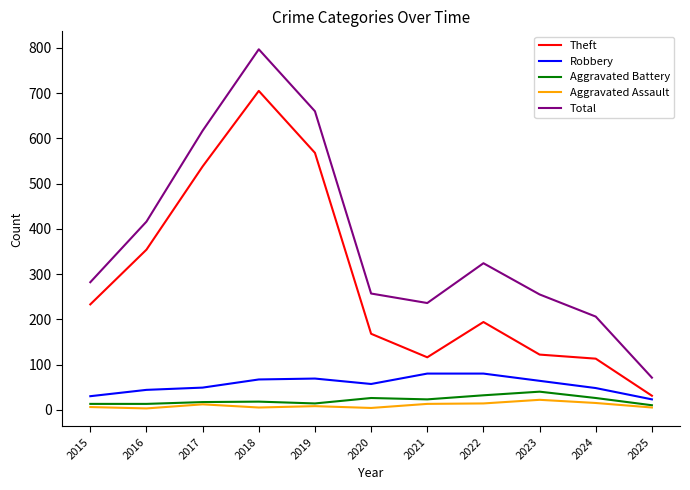

What is the sum of the Aggravated Assault values at 2016 and 2020?

7